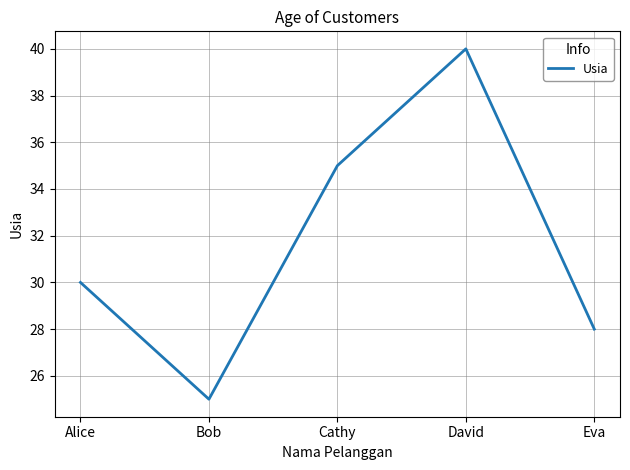

What is the difference between the second highest and minimum values?

10